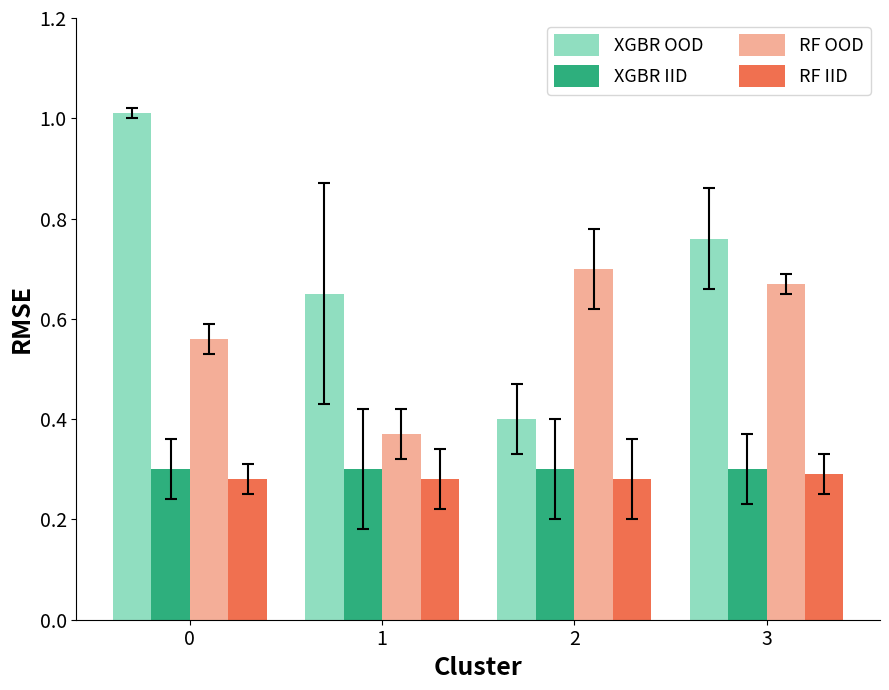

What is the sum of all XGBR OOD values?

2.8